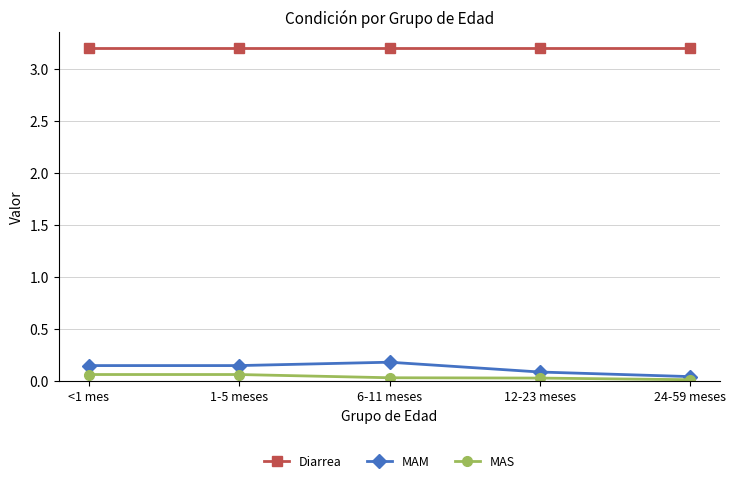

Which category has the highest value in the MAM series?

6-11 meses